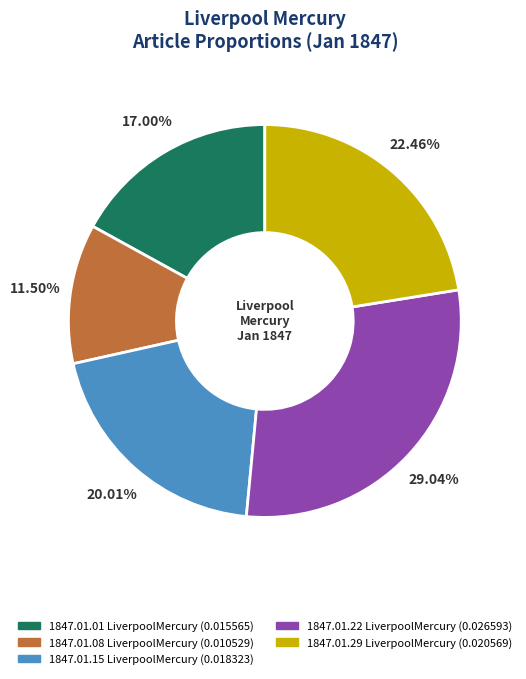

Is the sum of 1847.01.22 LiverpoolMercury and 1847.01.15 LiverpoolMercury greater than half?

No